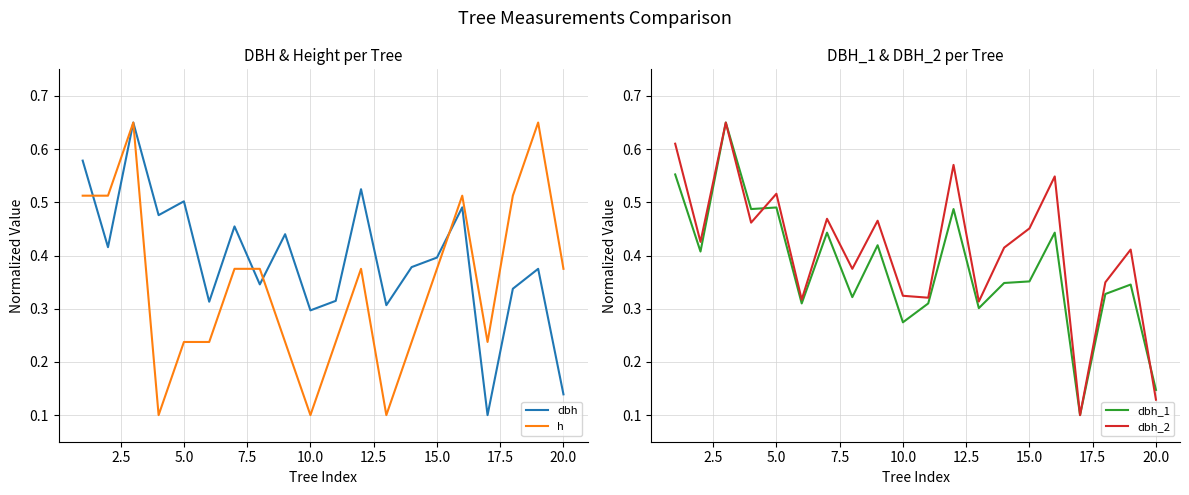

At how many categories does at least one series exceed 0?

20